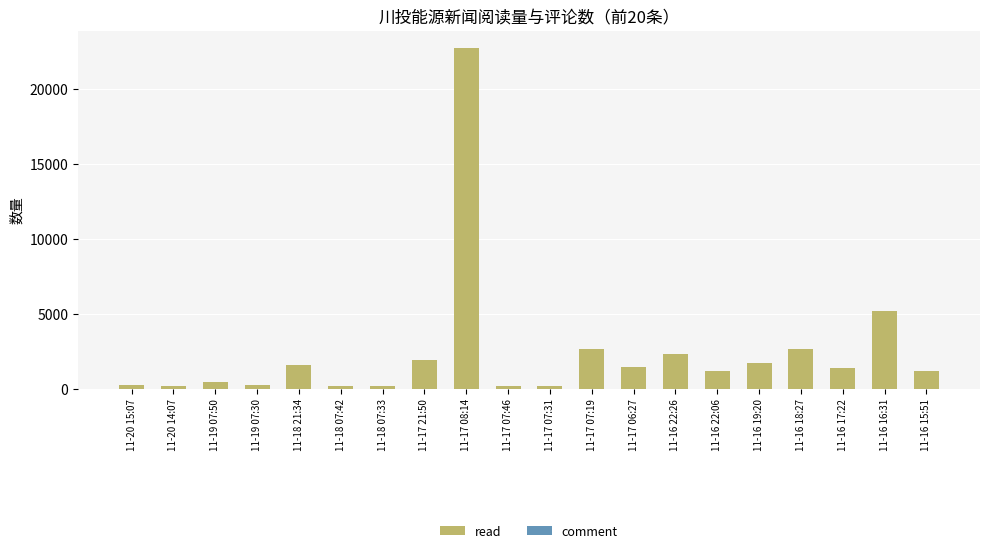

At which category is the sum across all series the highest?

11-17 08:14